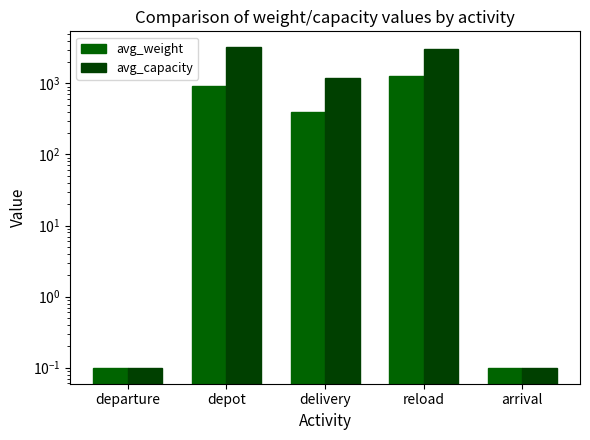

What is the lowest value of the avg_weight series?

0.1